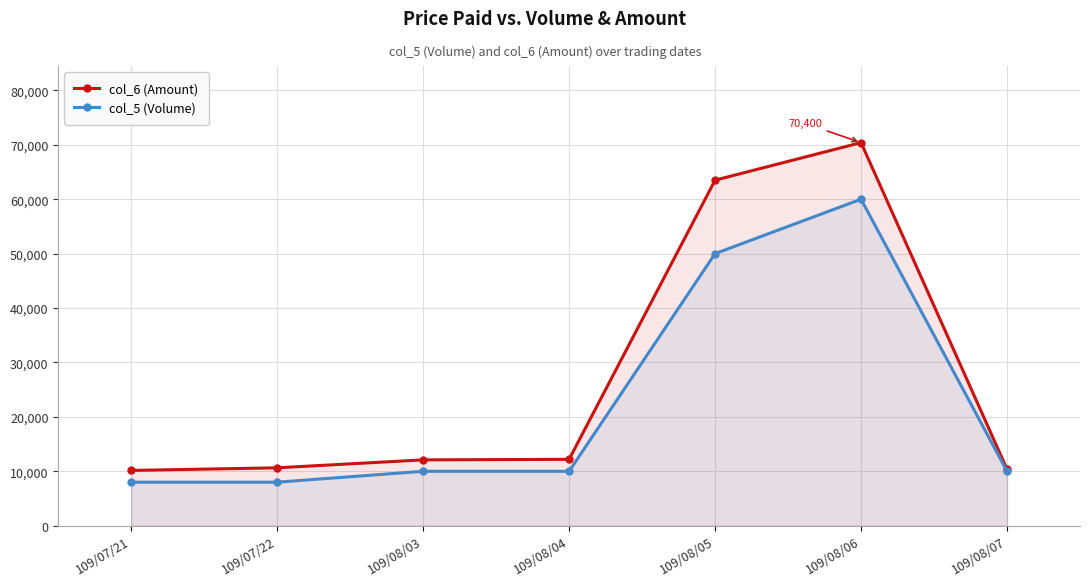

At how many categories does at least one series exceed 66618?

1